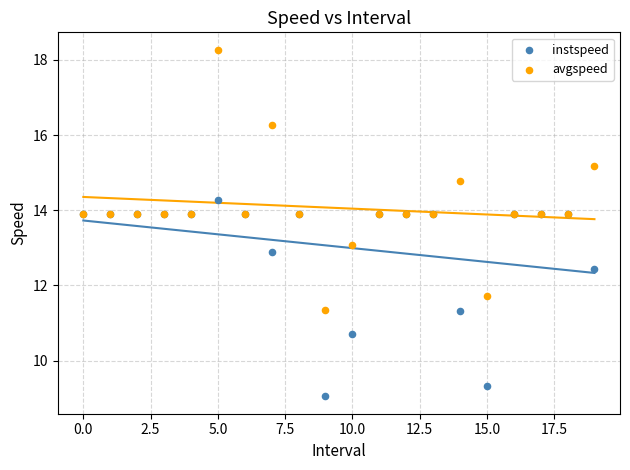

Which series reaches the maximum Y coordinate?

avgspeed